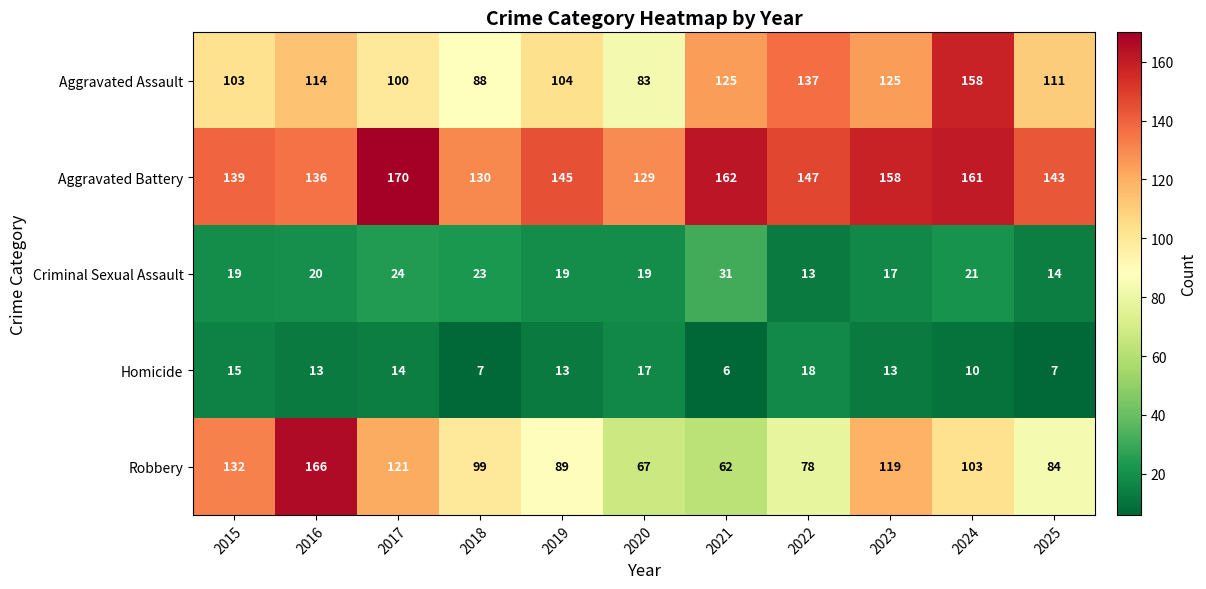

Is it true that Aggravated Assault equals 50 at 2024?

False